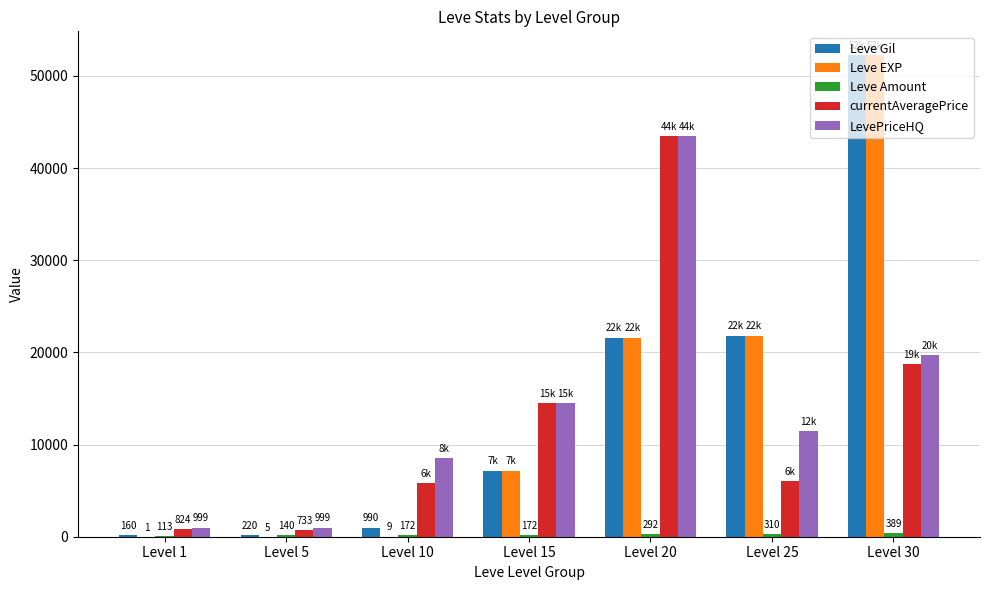

Read the Leve EXP value at Level 20, to the nearest 50.

21600